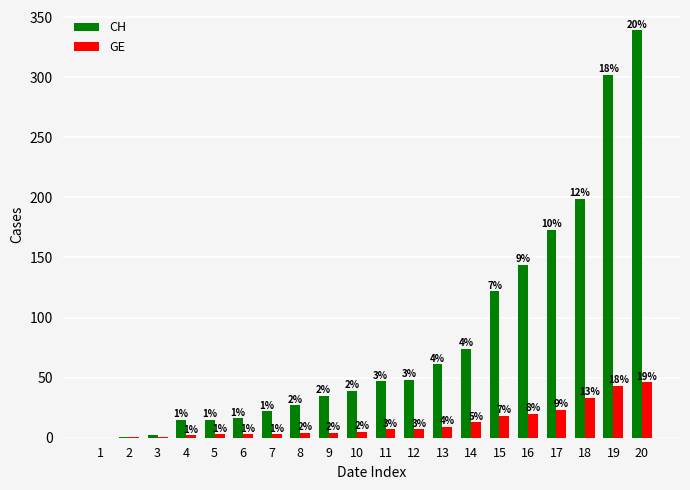

At which label does GE reach its peak?

20